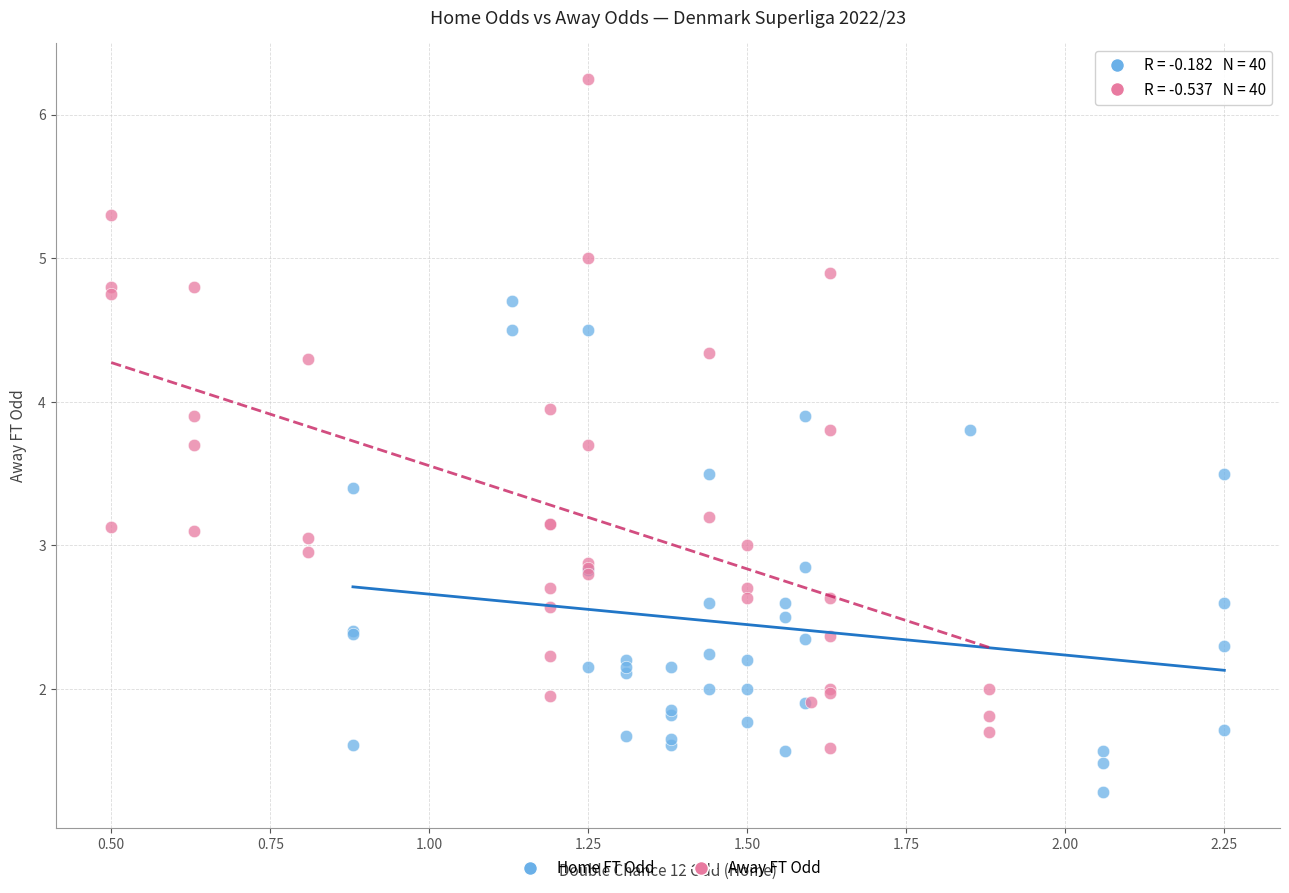

Which series contains the highest Y value?

Away FT Odd